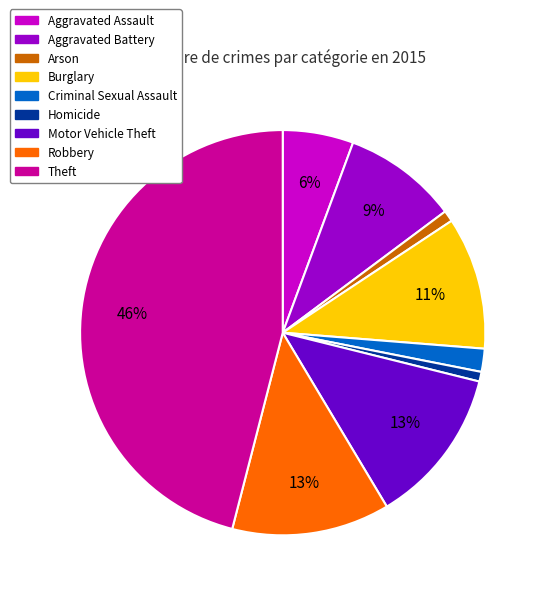

Does any single category account for the majority?

No